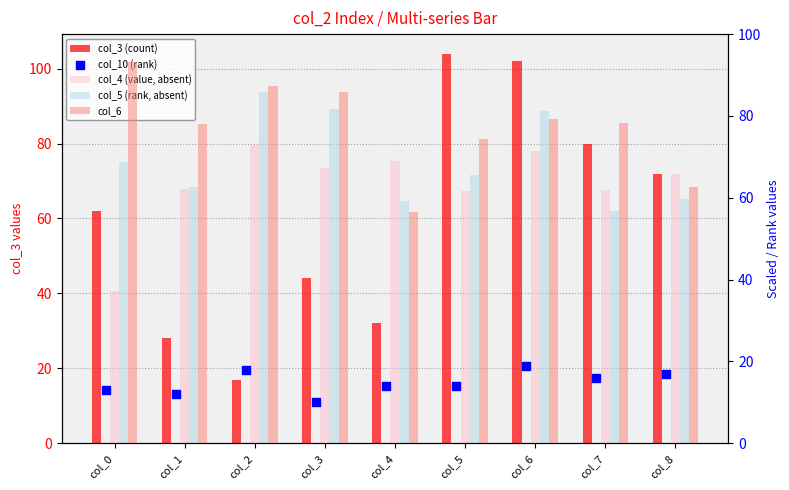

What are all the series names shown in the legend?

col_3 (count), col_4 (value, absent), col_5 (rank, absent), col_6, col_10 (rank)